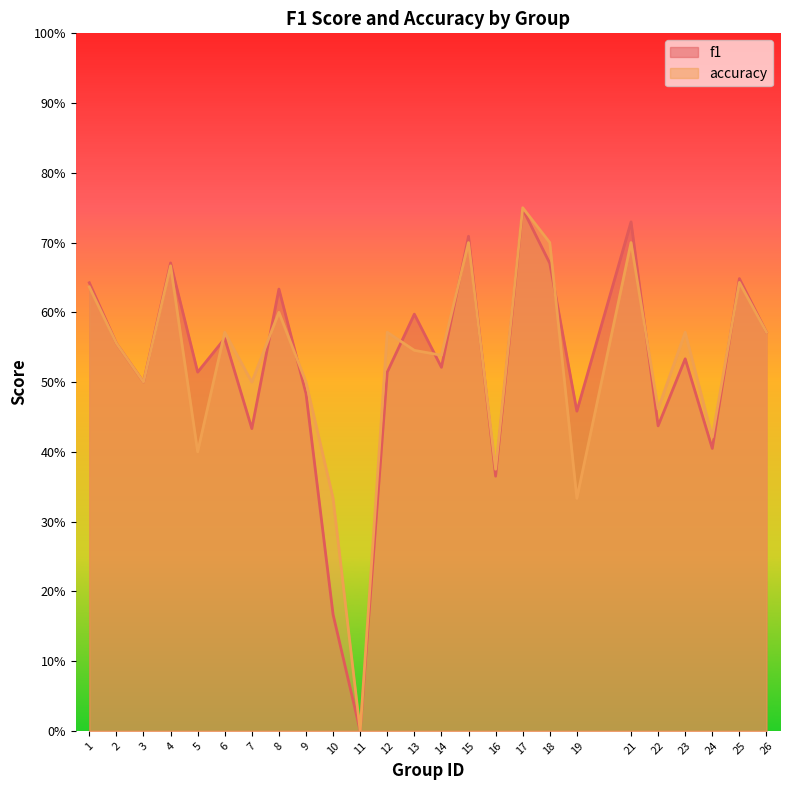

Count the number of categories in the chart.

25